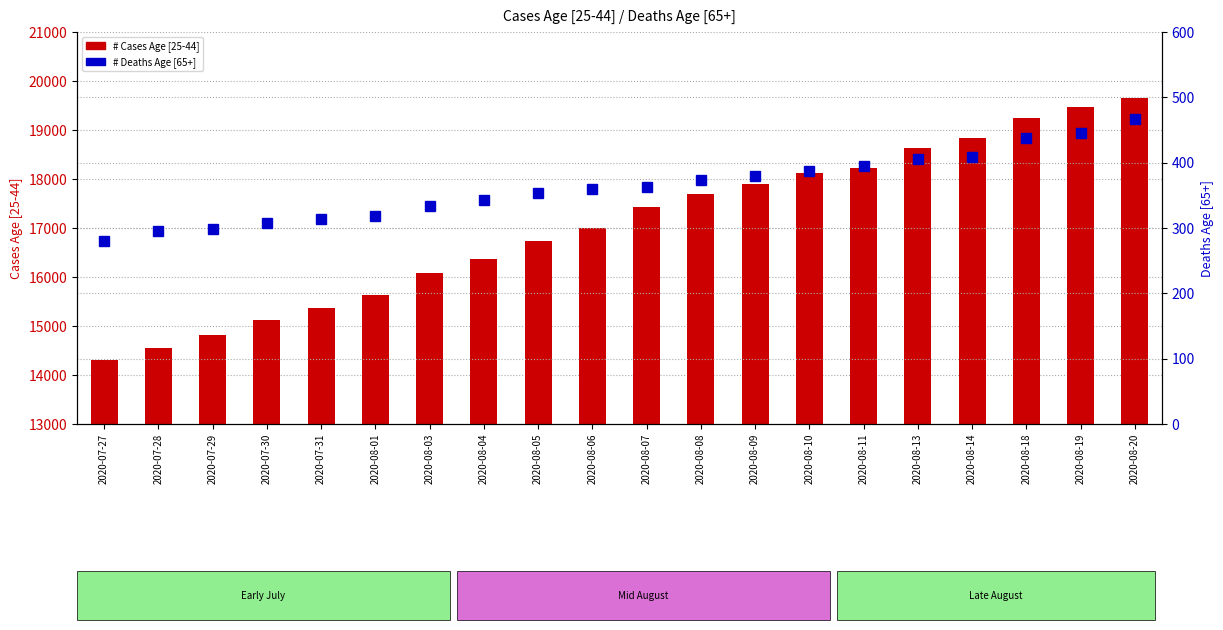

Which series has the largest range (max minus min)?

# Cases Age [25-44]